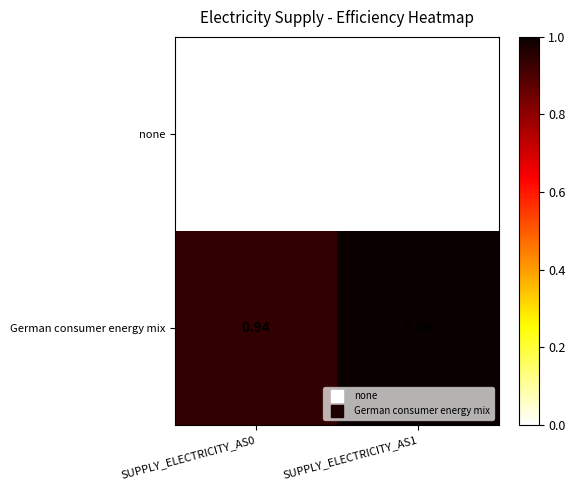

At which category does the chart reach its peak across all series?

SUPPLY_ELECTRICITY_AS1